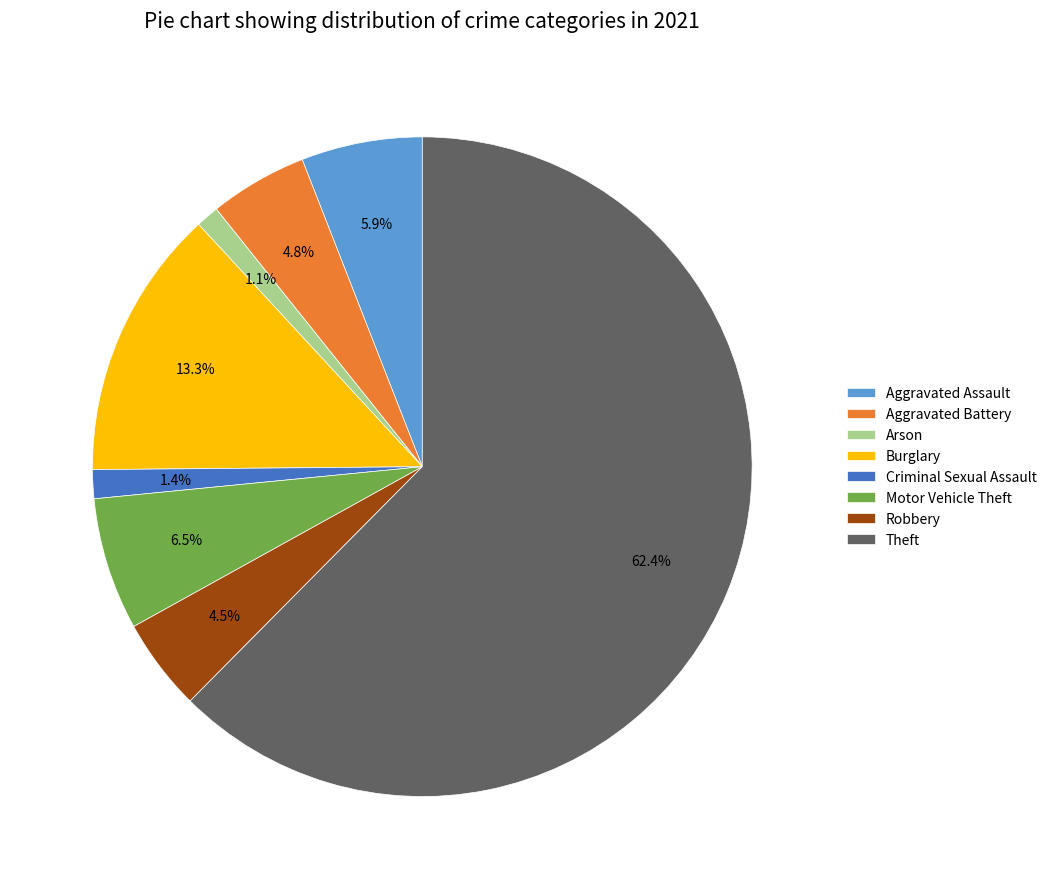

Which has a higher value, Aggravated Assault or Arson?

Aggravated Assault